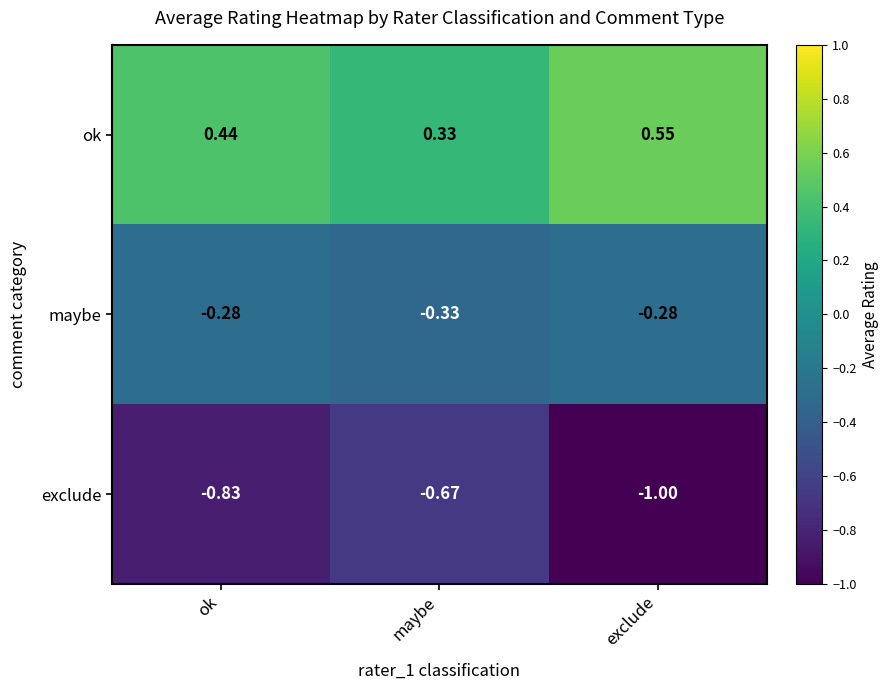

Which category has the lowest value in the maybe series?

maybe